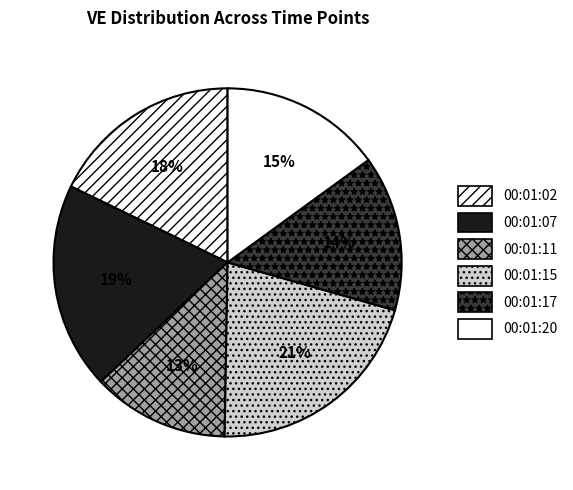

What is the largest slice in the pie chart?

00:01:15